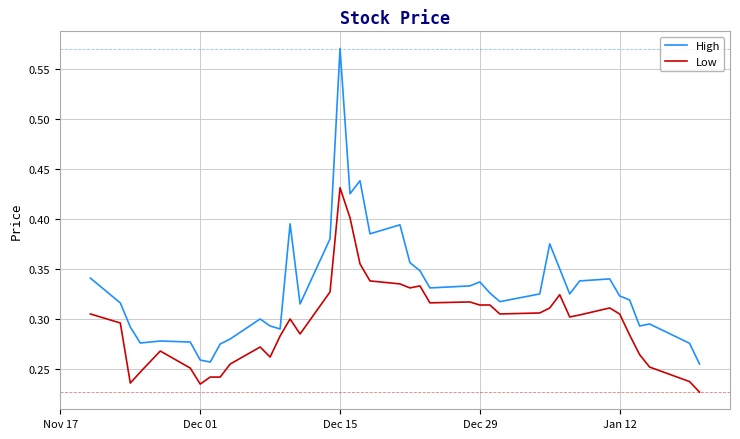

Which series has the largest total across all categories?

High